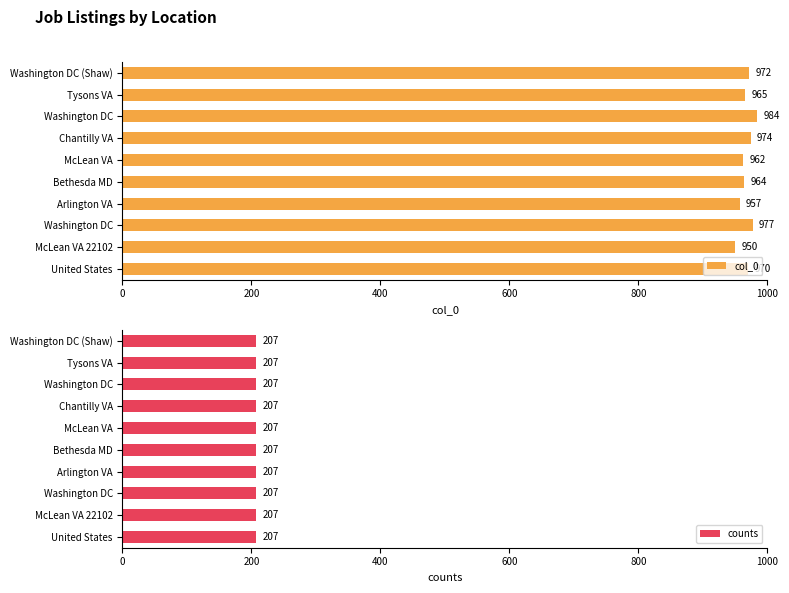

How many groups of bars are there?

10